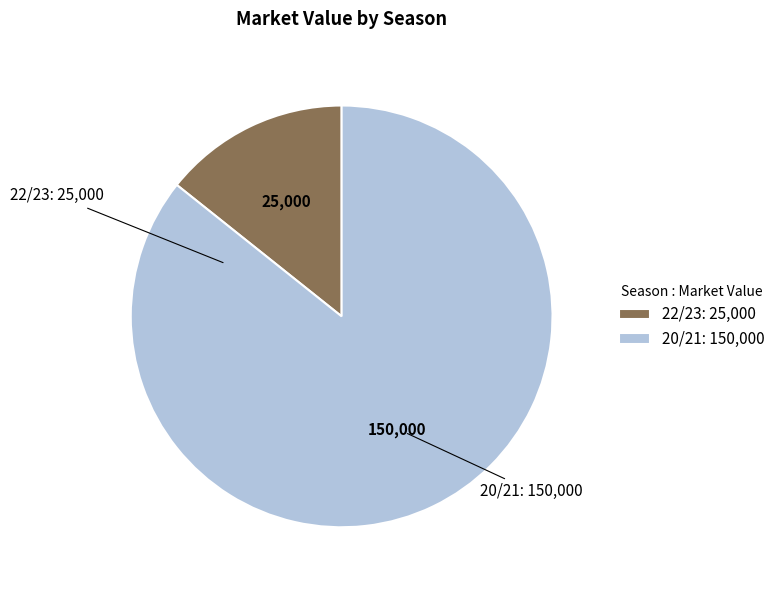

Which has a higher value, 20/21 or 22/23?

20/21